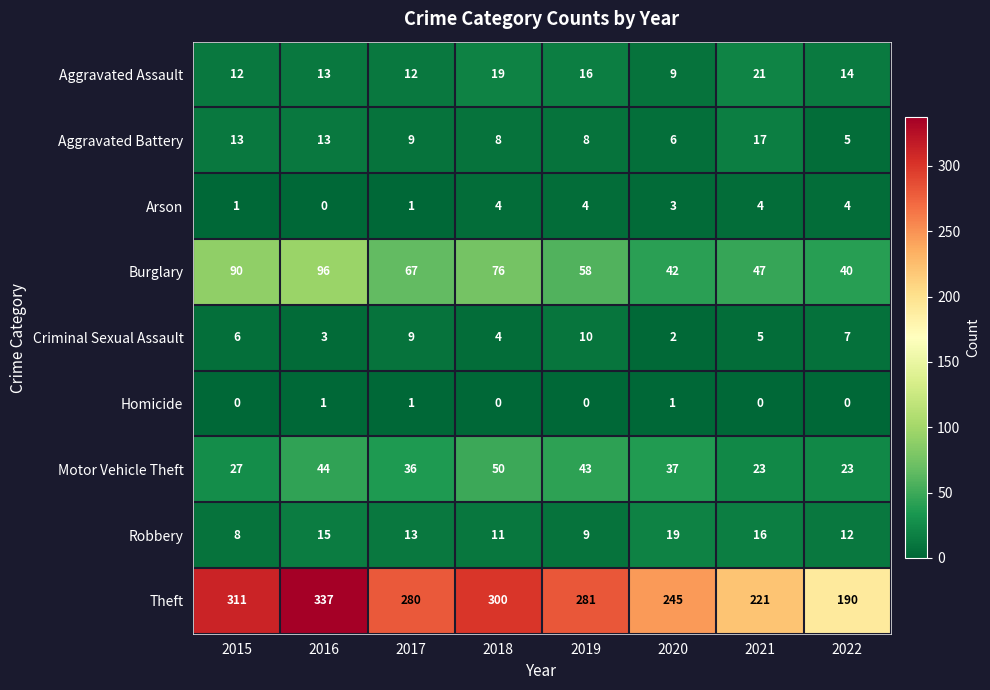

What is the average value of the Aggravated Battery series?

10